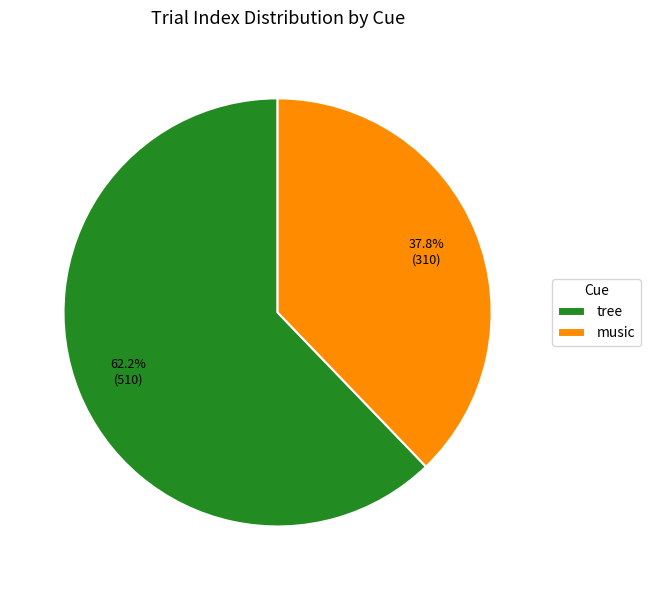

Approximately how many times larger is the value at music compared to tree?

0.6